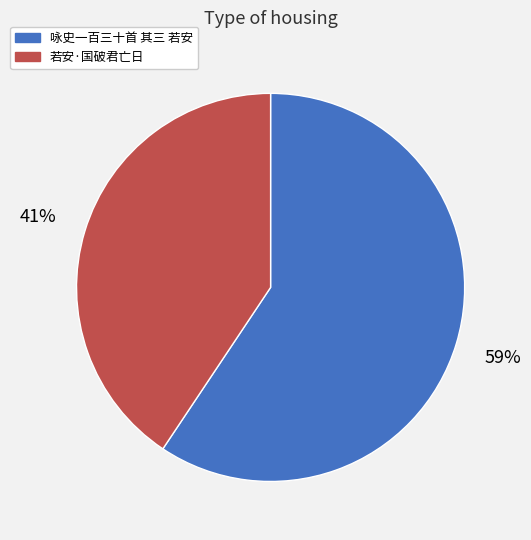

How many slices are in this pie chart?

2